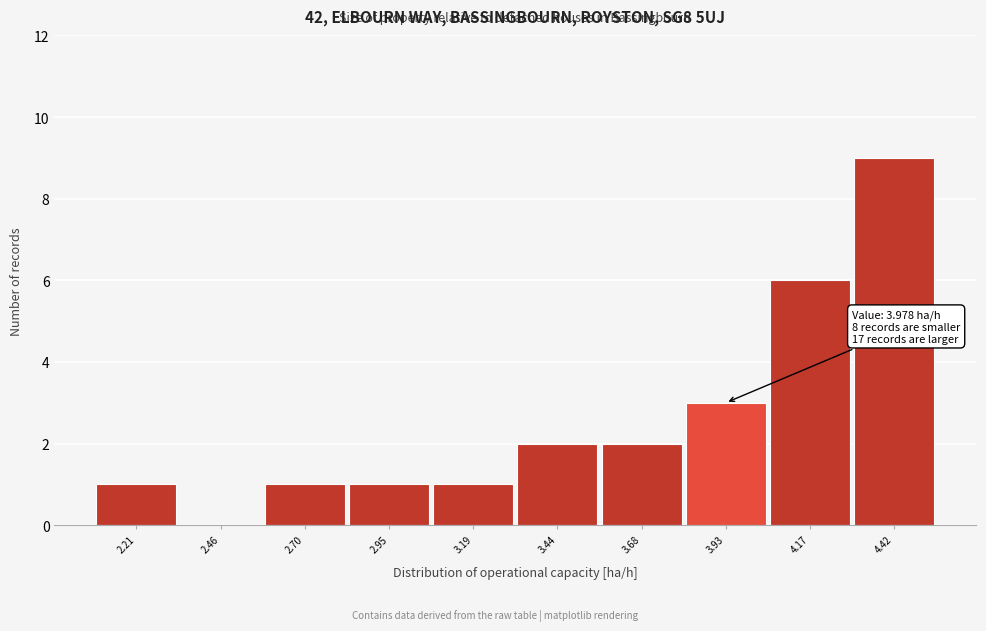

Reading left to right, what are all the values shown in this chart?

2.21=1	2.46=0	2.70=1	2.95=1	3.19=1	3.44=2	3.68=2	3.93=3	4.17=6	4.42=9